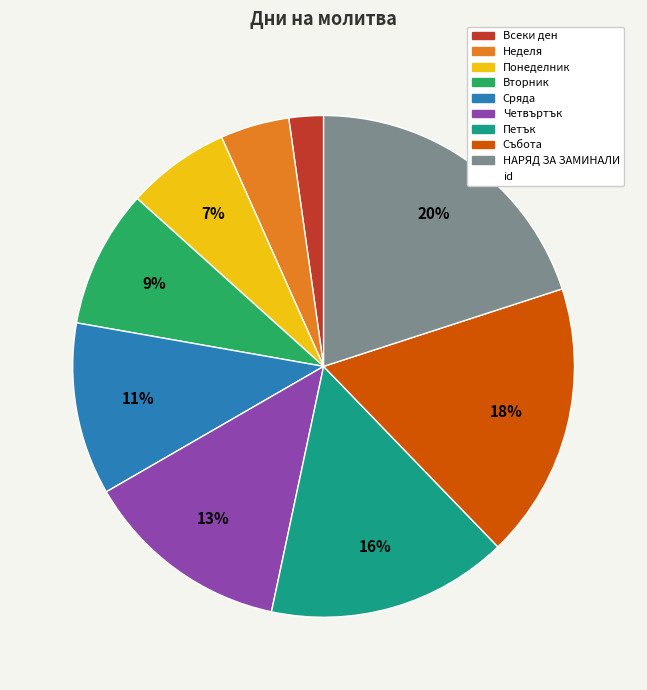

Does any single category account for the majority?

No